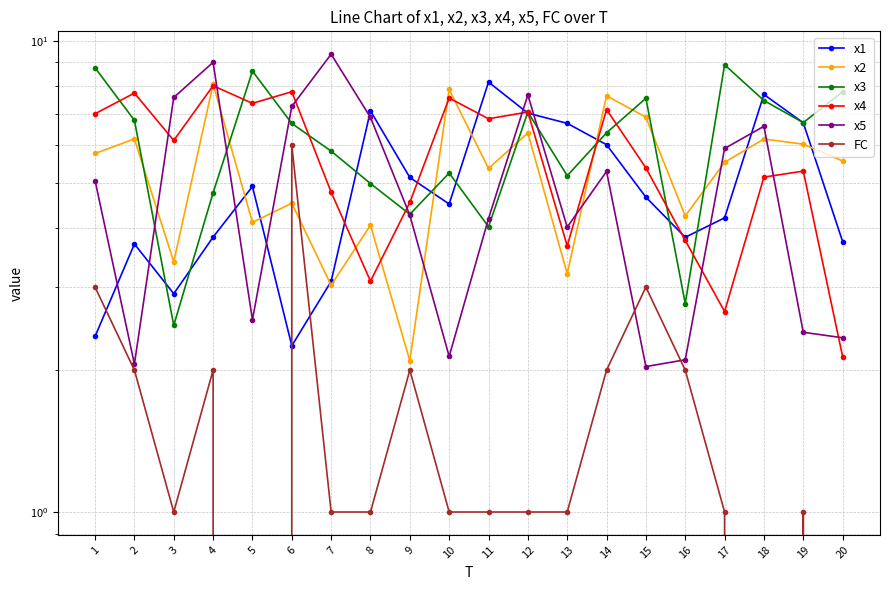

Read the x4 value at 12.

7.1